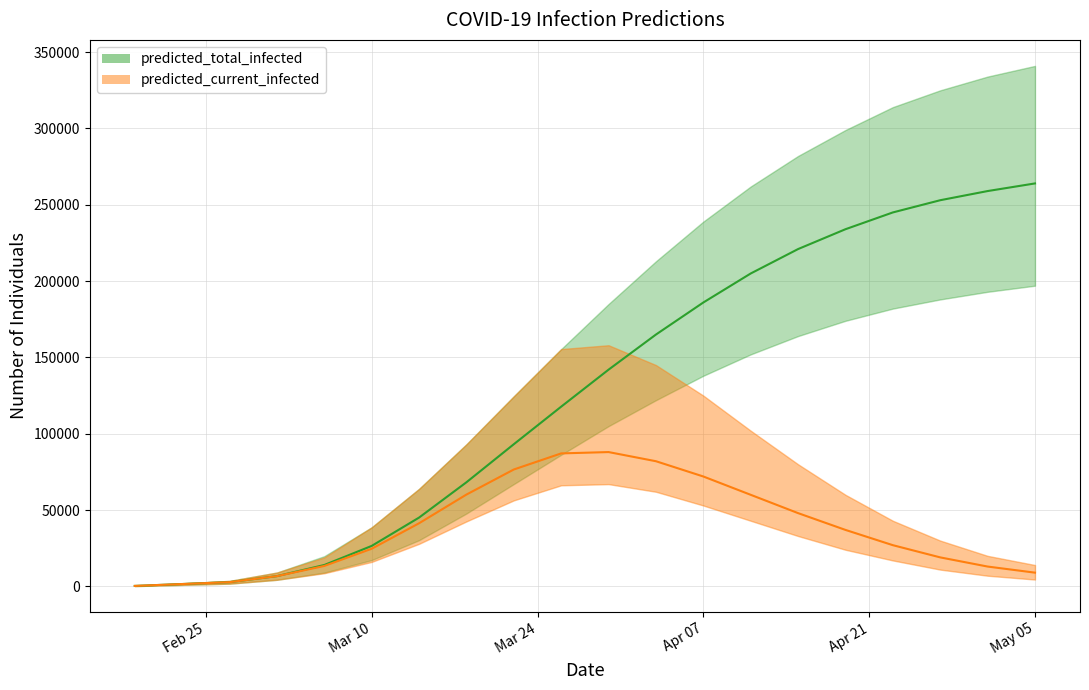

Rank the series by their maximum value, from lowest to highest.

predicted_current_infected_mean, predicted_total_infected_mean